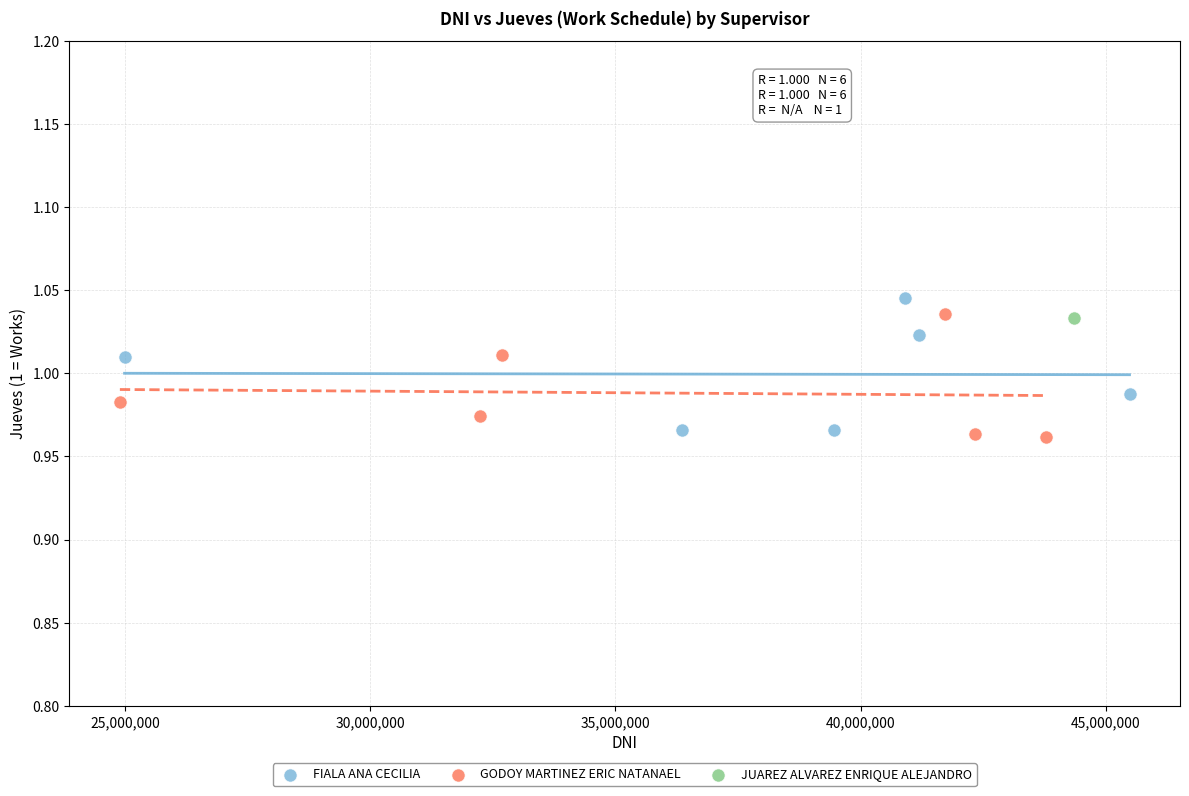

Which series reaches the maximum Y coordinate?

FIALA ANA CECILIA